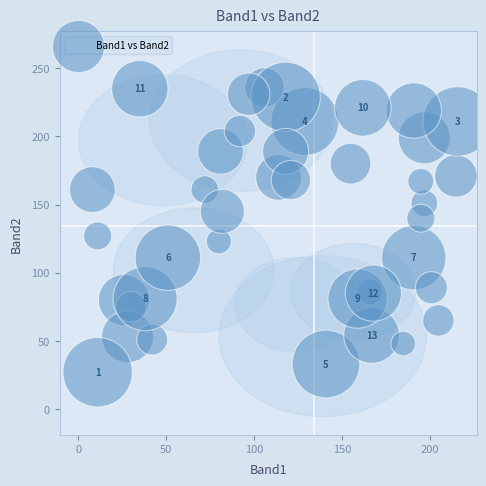

What Y value in the scatter plot is closest to 131?

127